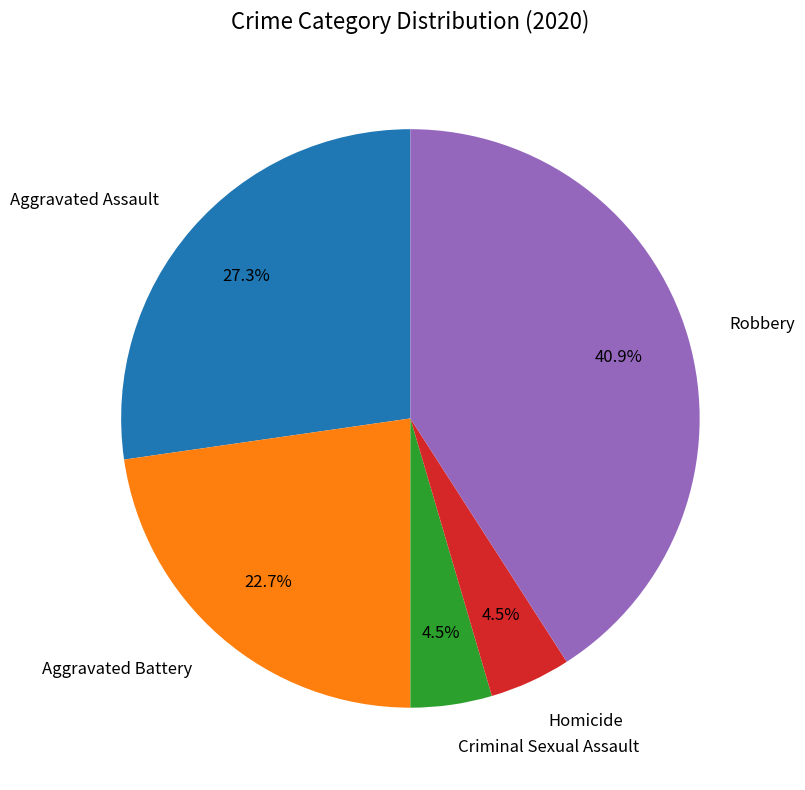

How much of the chart is everything except Criminal Sexual Assault?

95.5%